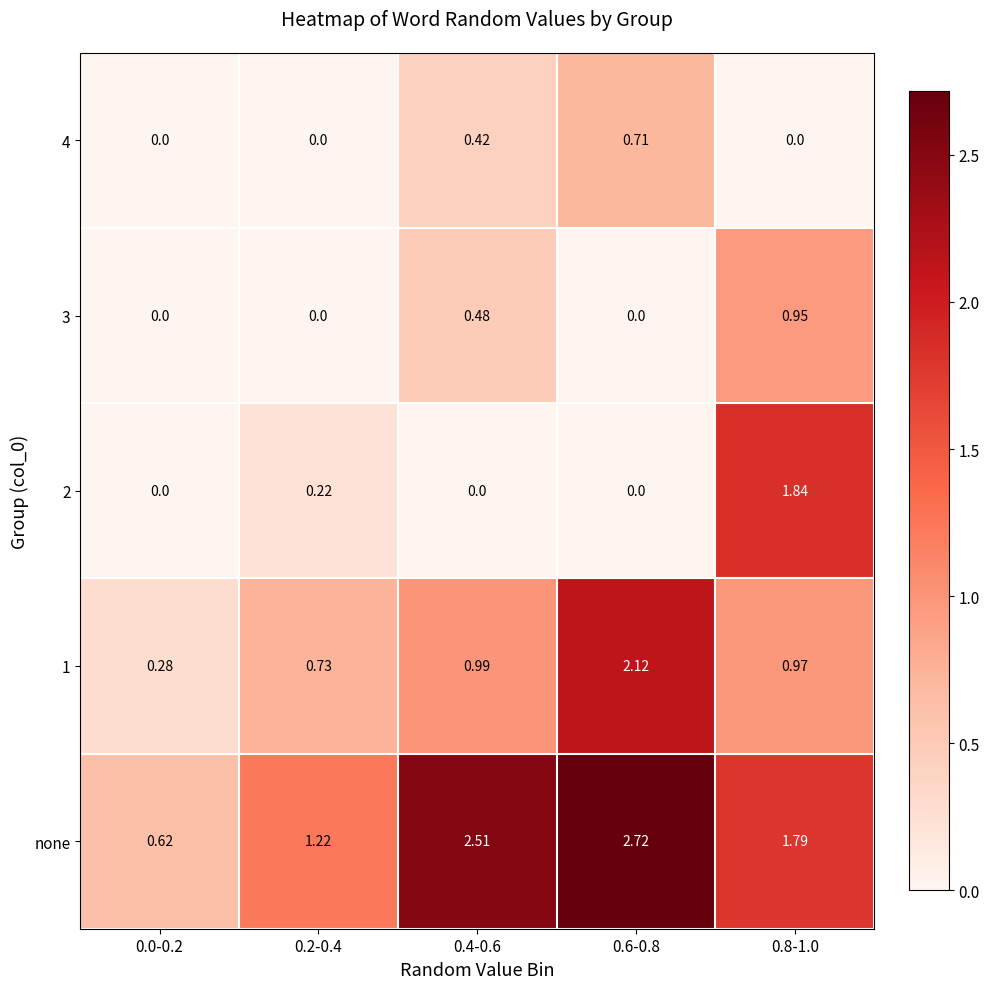

At how many categories does at least one series exceed 2?

2